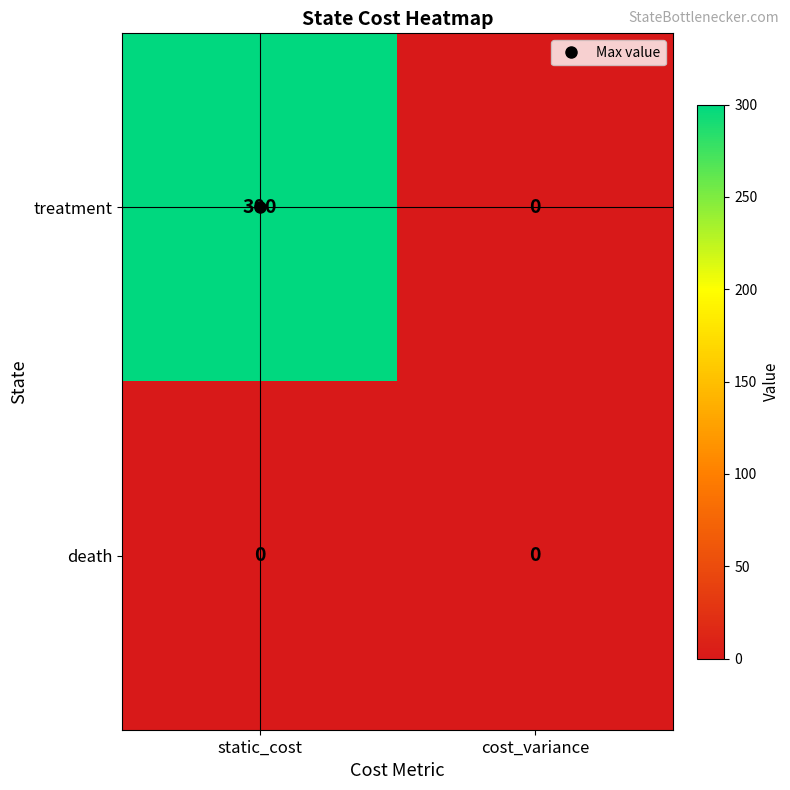

Which series has the largest total across all categories?

treatment